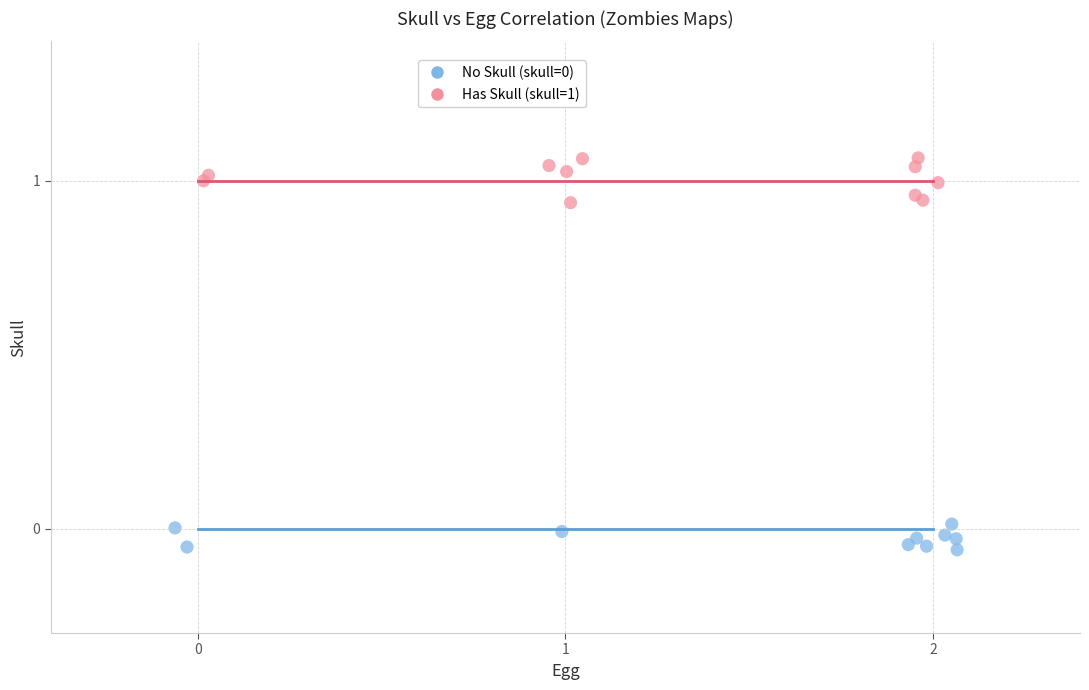

Which series contains the highest Y value?

Has Skull (skull=1)